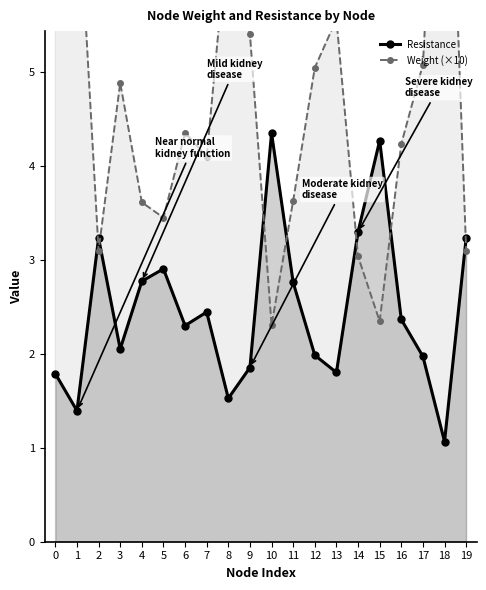

Which series has the largest total across all categories?

Weight (×10)